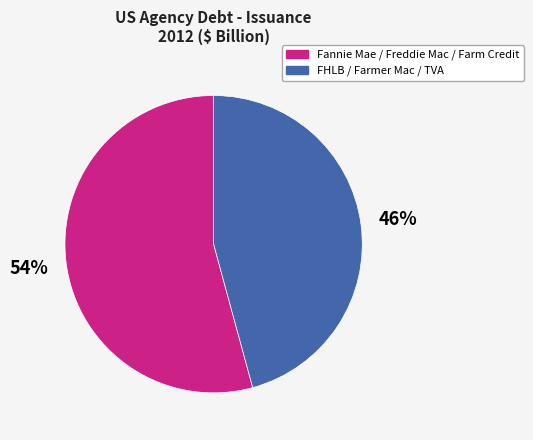

To the nearest percent, what is the average slice percentage?

50%